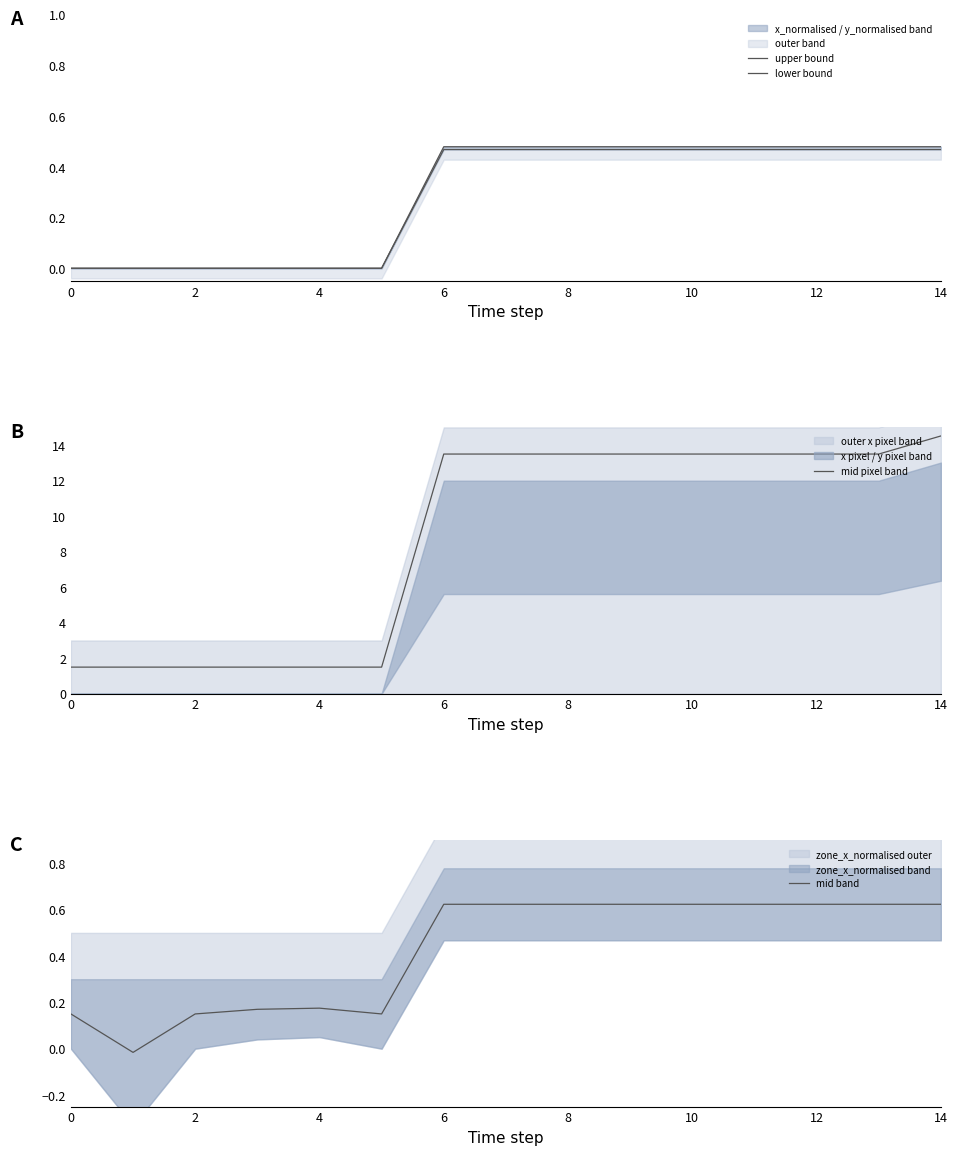

The mid pixel band series shows 0.8 at 4. True or false?

False